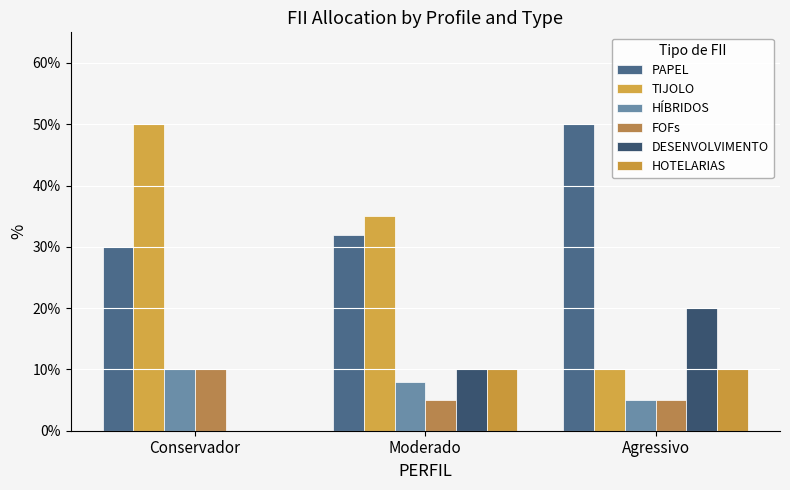

Reading left to right, what are all the values shown in this chart?

PAPEL: 0.3	0.3	0.5
TIJOLO: 0.5	0.3	0.1
HÍBRIDOS: 0.1	0.1	0.1
FOFs: 0.1	0.1	0.1
DESENVOLVIMENTO: 0.0	0.1	0.2
HOTELARIAS: 0.0	0.1	0.1